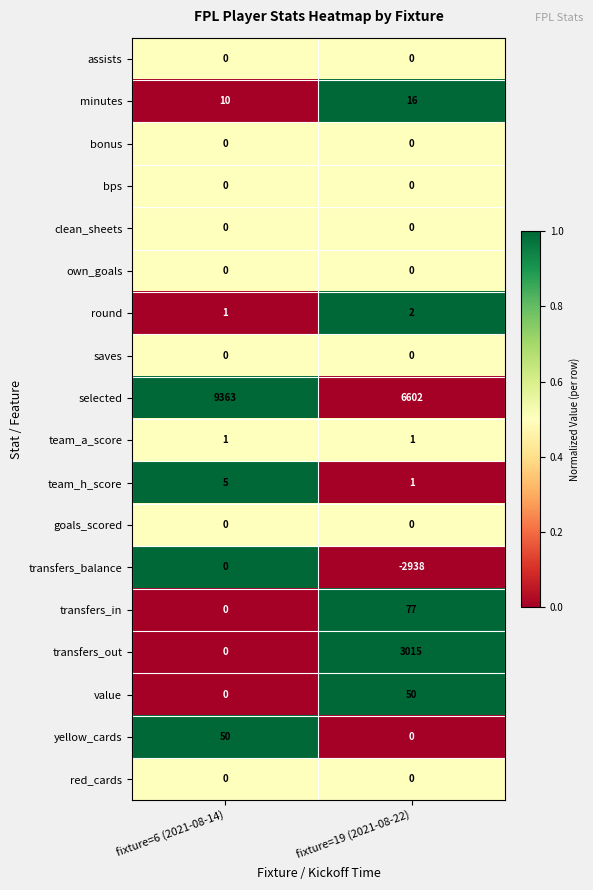

What is the difference between the maximum and minimum values in the value series?

50